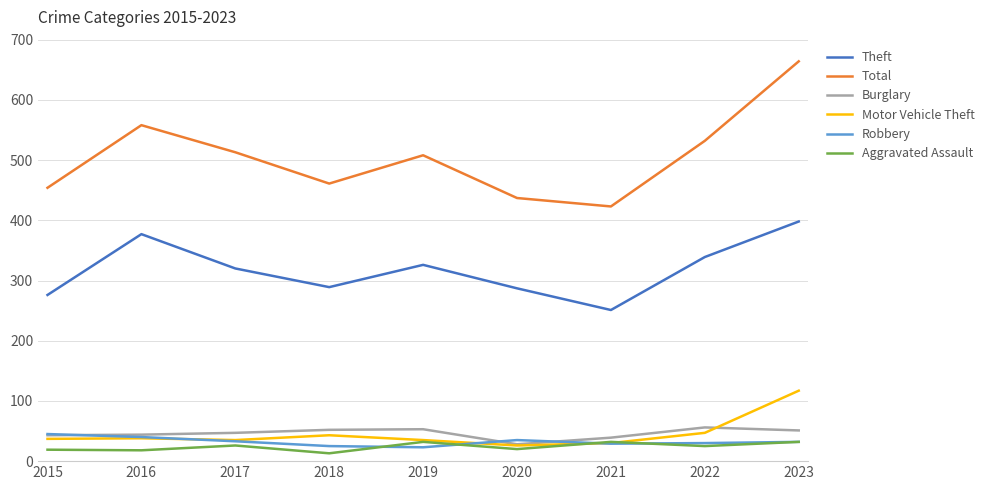

What is the sum of all Robbery values?

292